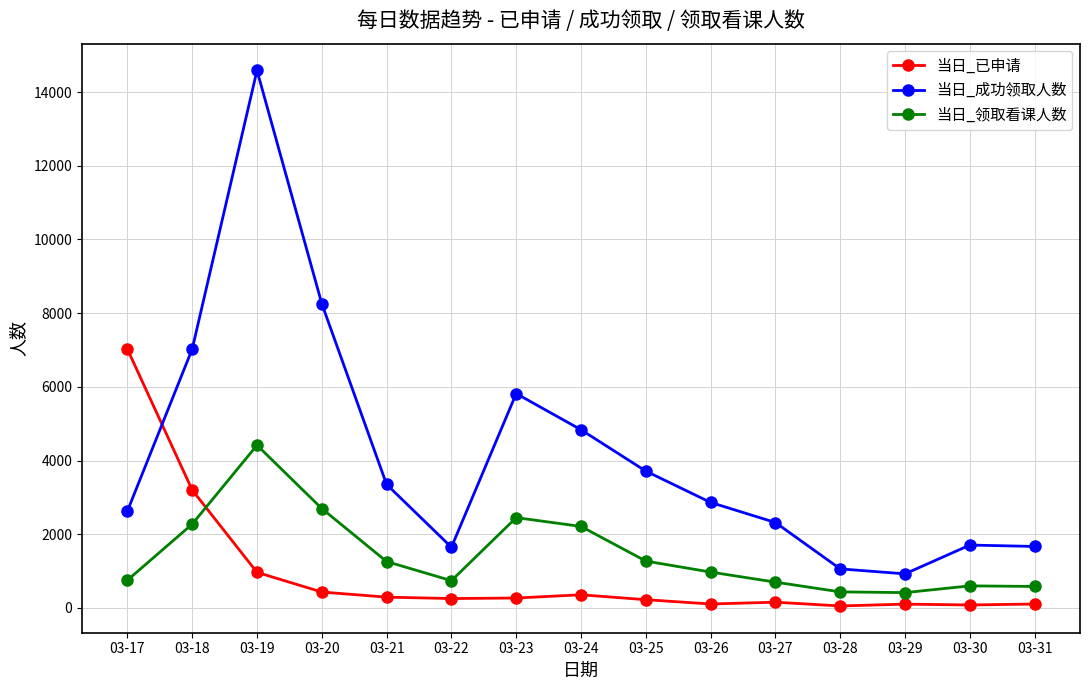

What is the difference between the maximum and second lowest values in the 当日_领取看课人数 series?

3982